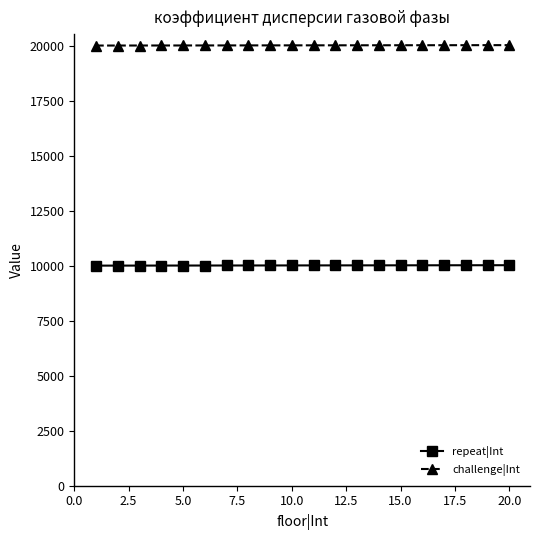

What is the value of the challenge|Int point at the 18th from the left?

20018